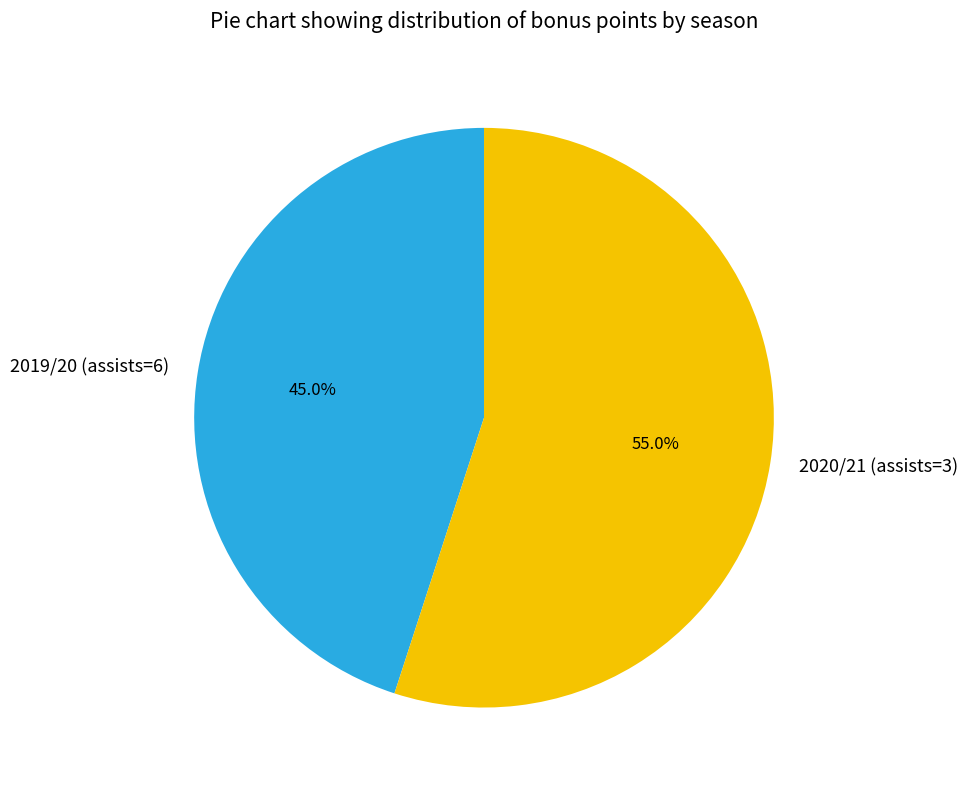

To the nearest percent, what portion does 2020/21 (assists=3) represent?

55%